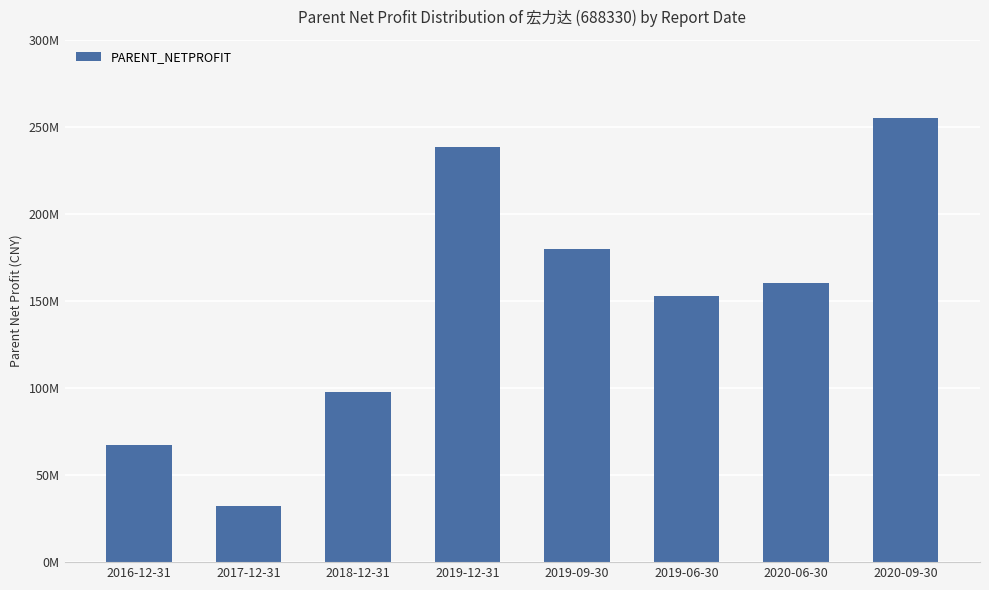

List the labels in order of value, smallest first.

2017-12-31, 2016-12-31, 2018-12-31, 2019-06-30, 2020-06-30, 2019-09-30, 2019-12-31, 2020-09-30